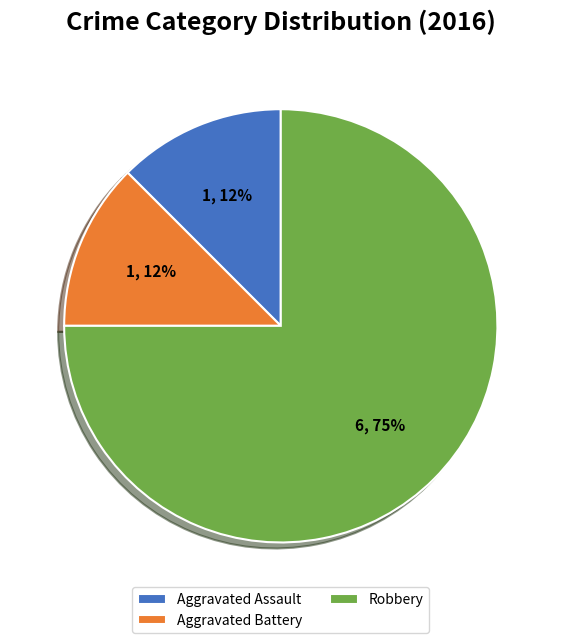

Which slice is the largest?

Robbery